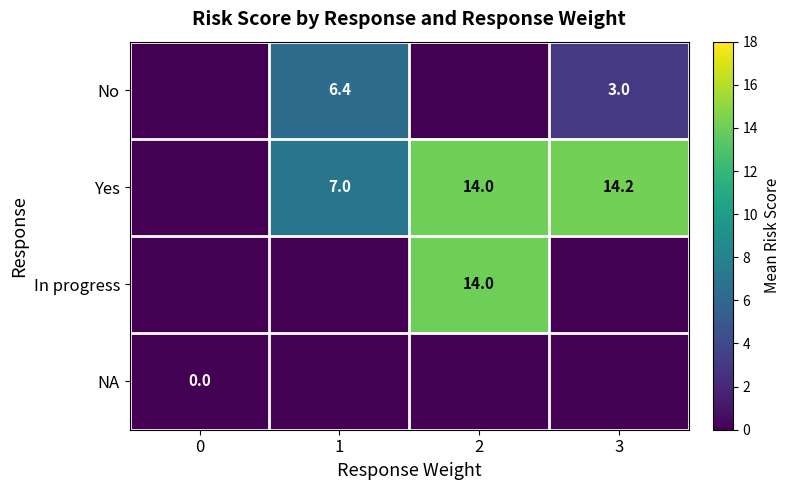

What is the difference between the Yes values at 2 and 1?

7.0